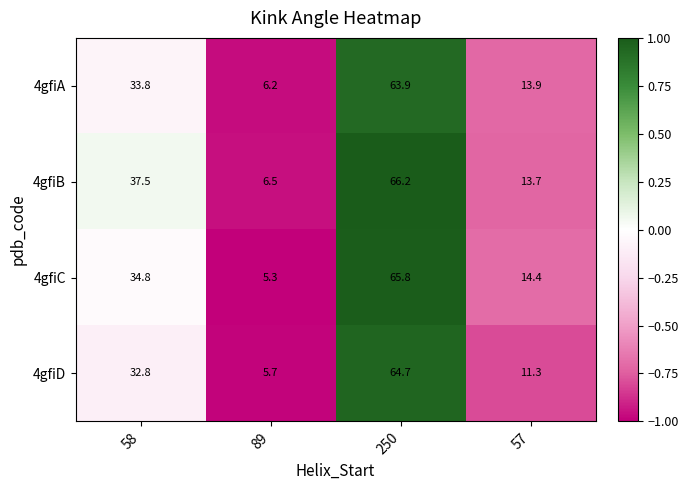

What is the sum of the 4gfiB values at 57 and 89?

20.2